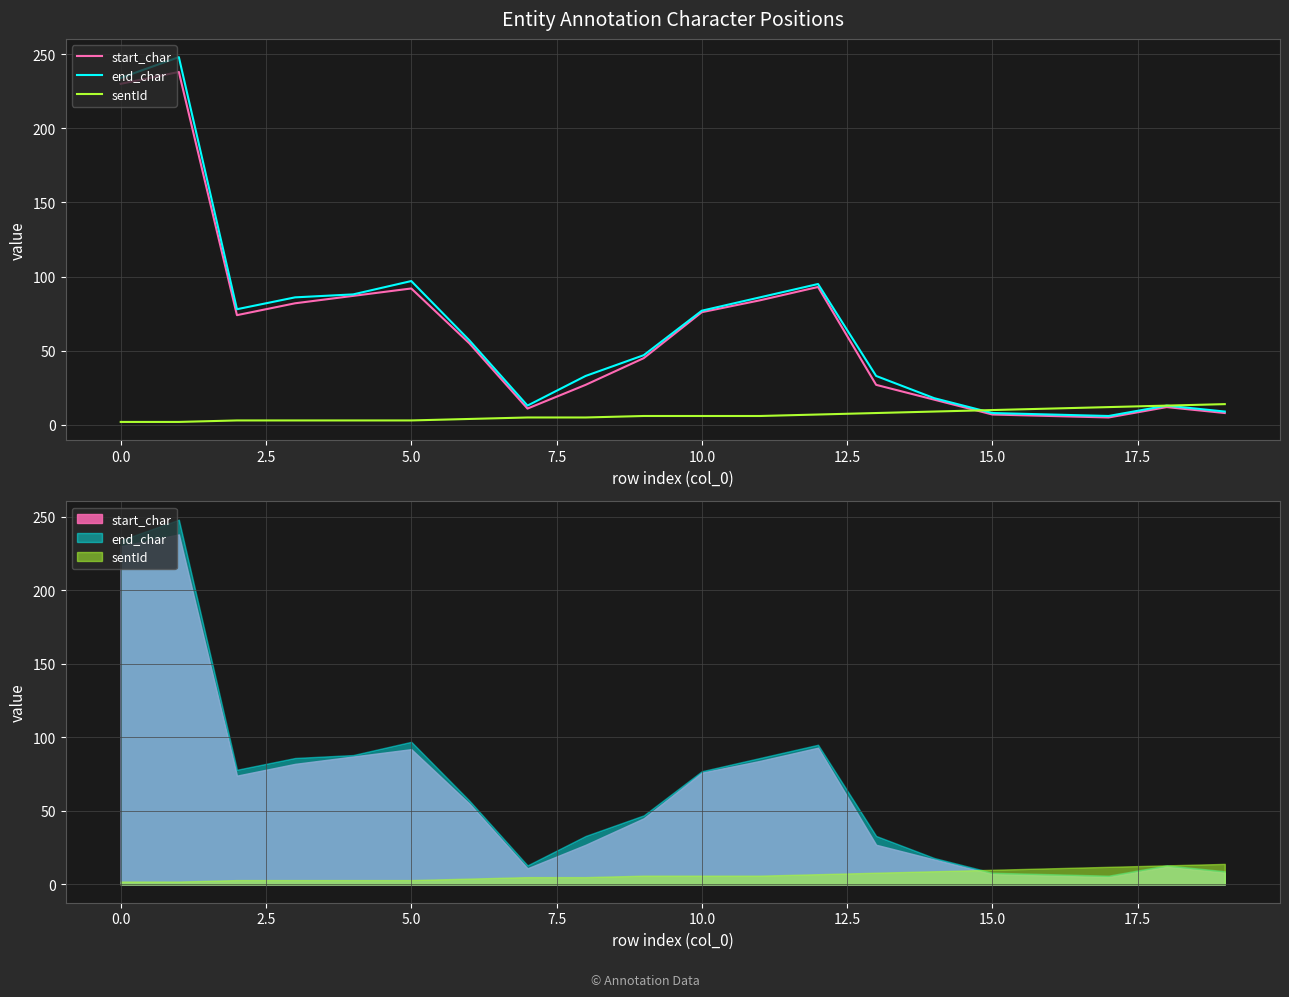

What is the spread (max minus min) of values at 11?

80